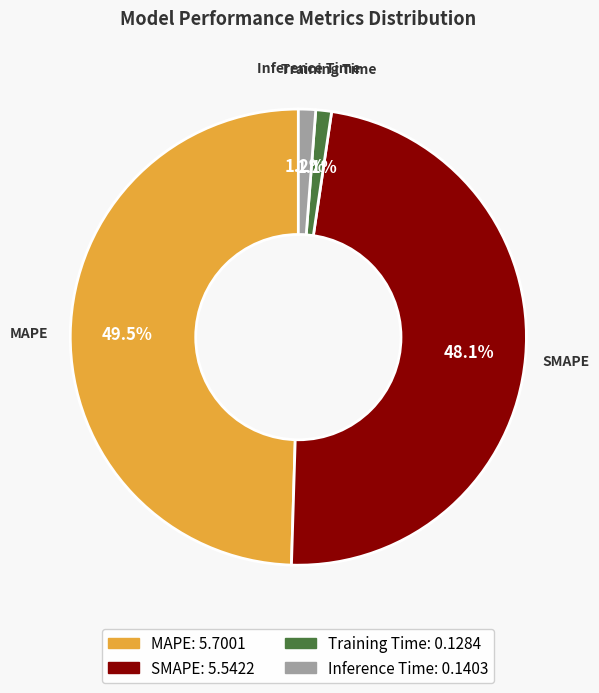

Is there any slice that represents more than half of the pie?

No